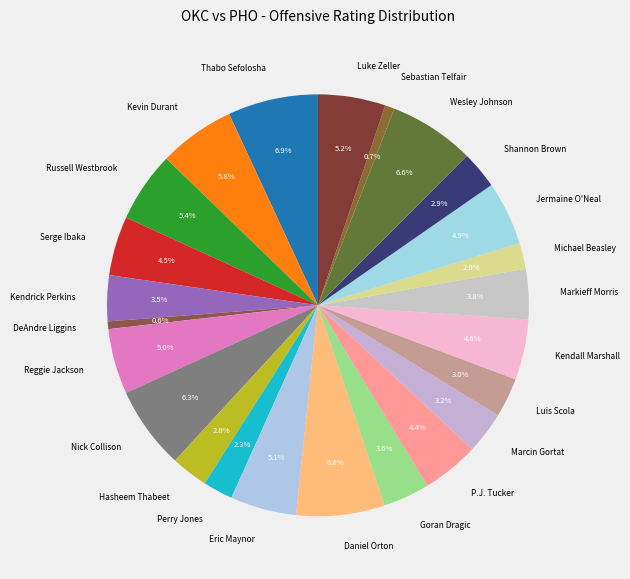

Count the number of slices in the pie.

24